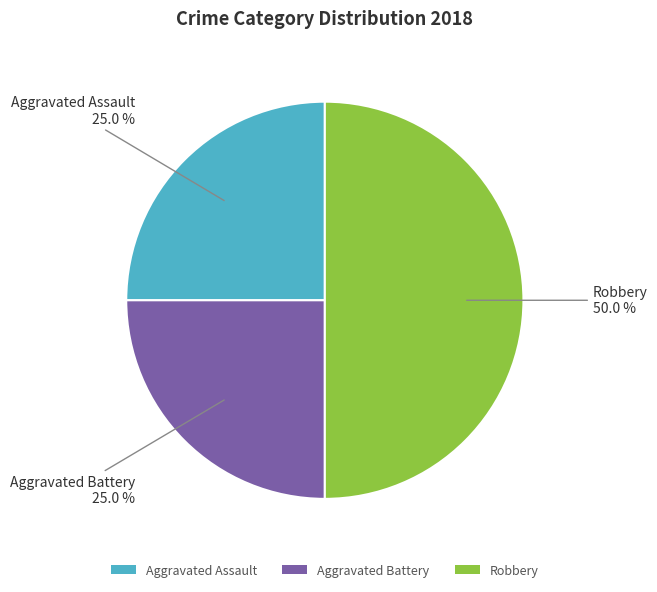

The Aggravated Assault slice represents 32% of the pie. True or false?

False